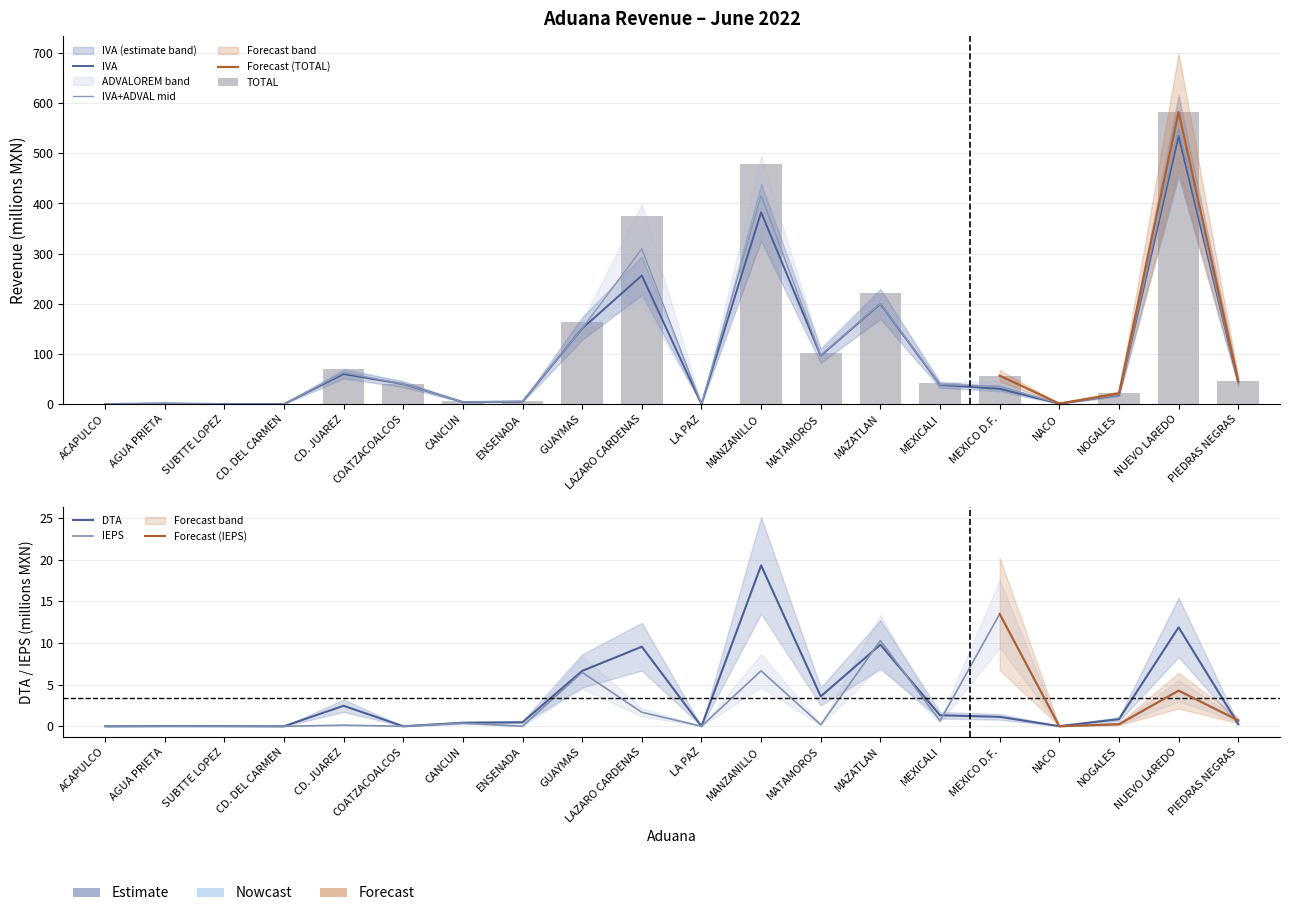

Which series has the widest spread of values?

TOTAL